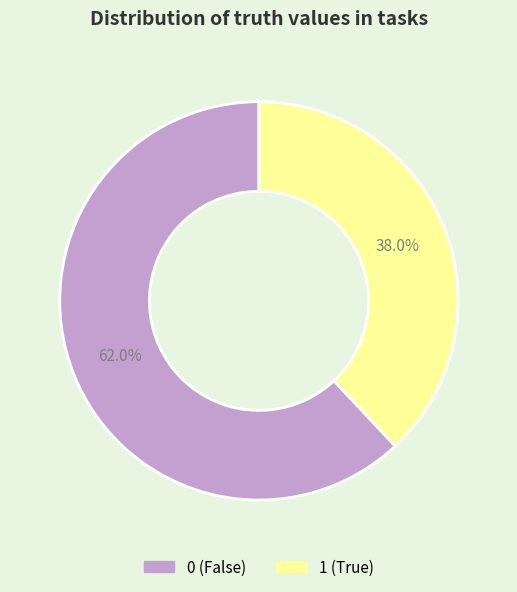

To the nearest percent, what percentage of the pie is 1?

38%